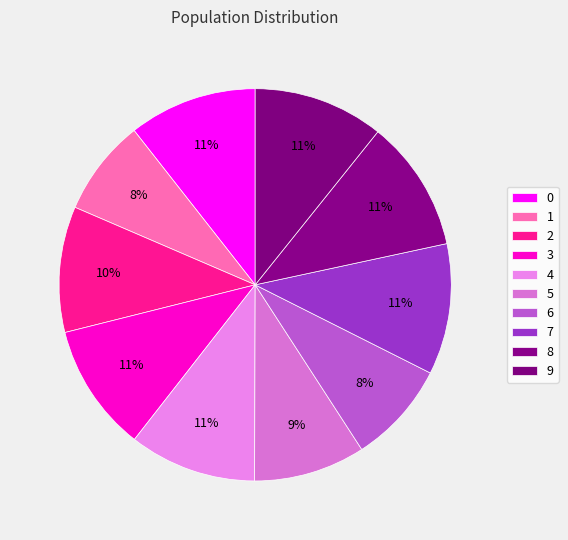

To the nearest percent, what portion does 5 represent?

9%